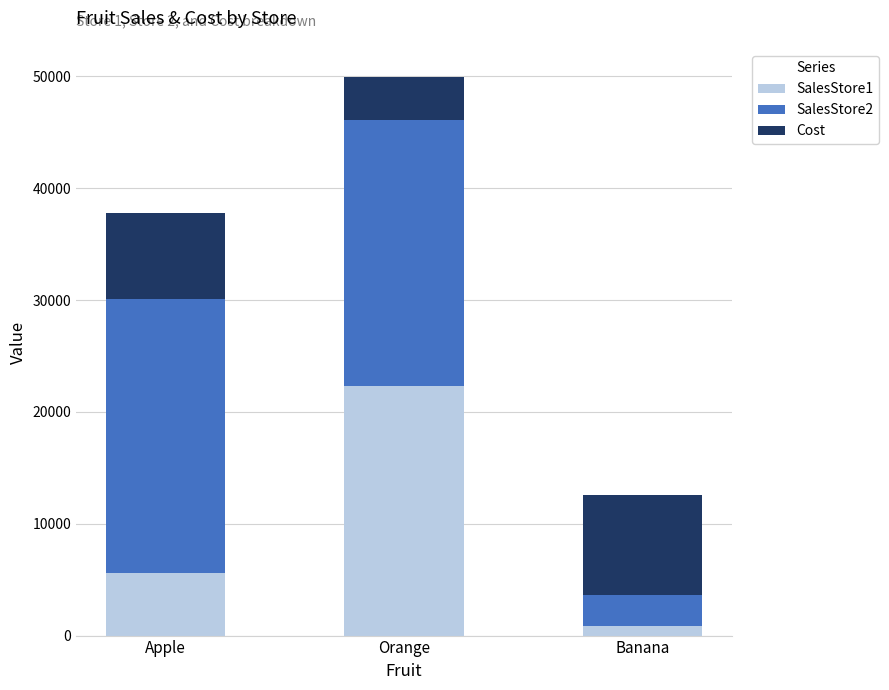

How many bars are there in total?

3